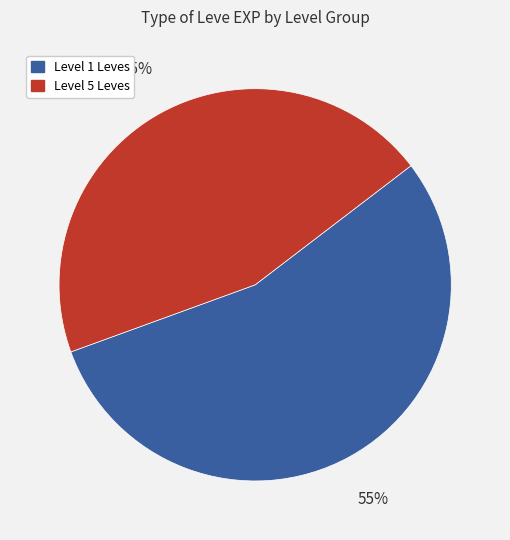

To the nearest percent, what is the difference between the largest and smallest slice percentages?

10%